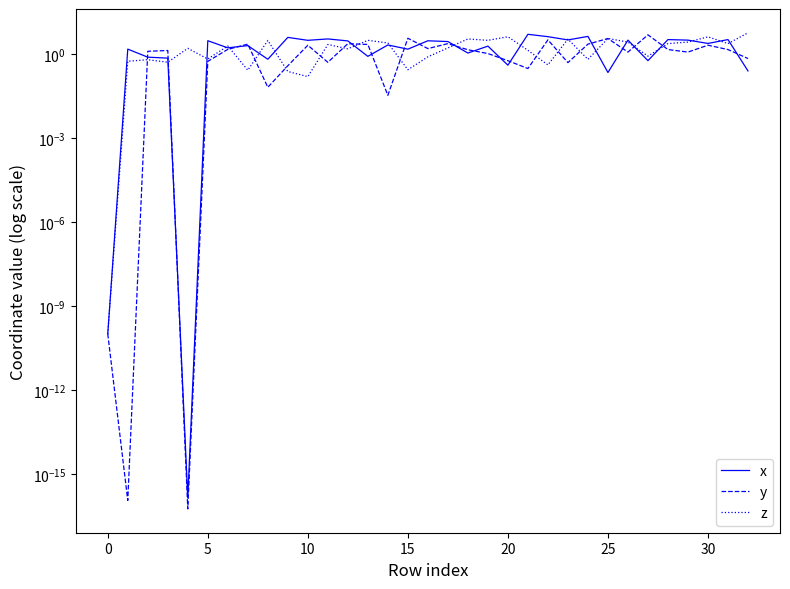

Read the y value at 32.

0.7